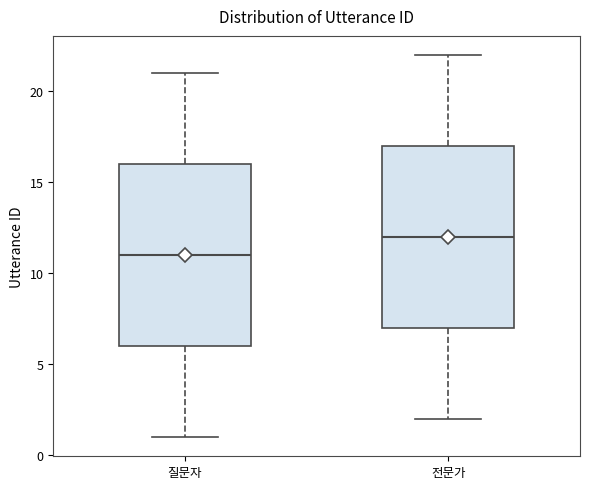

Which box's median line is the highest?

전문가